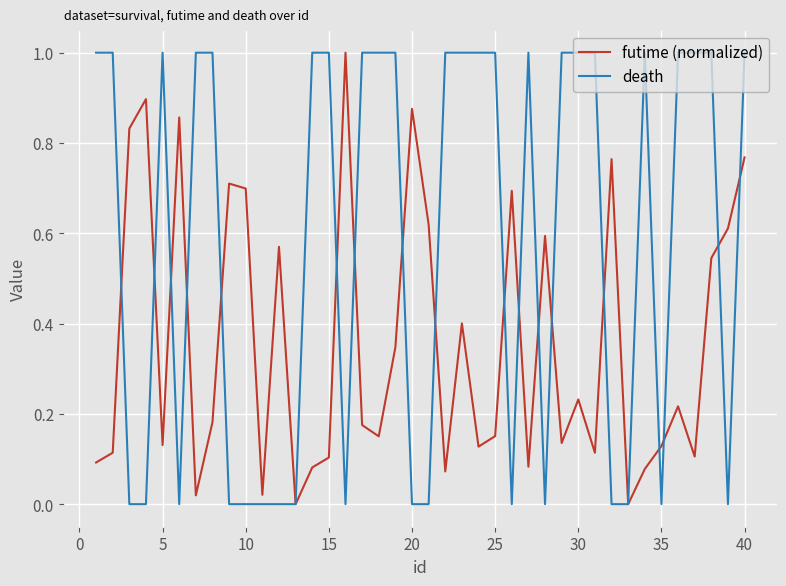

Which series has the largest total across all categories?

death